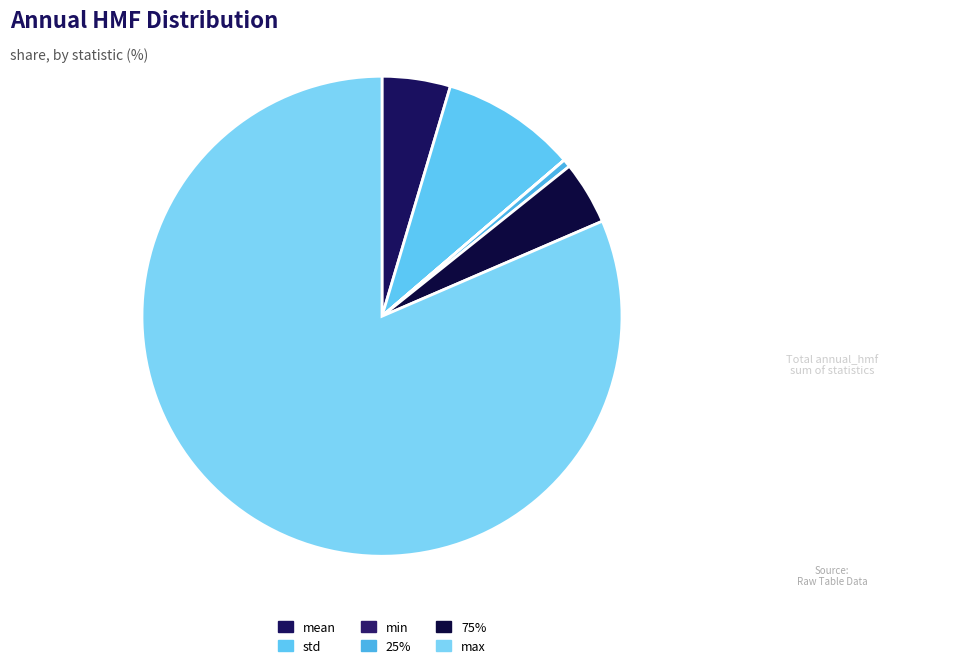

What is the change in value from std to 75%?

-0.2